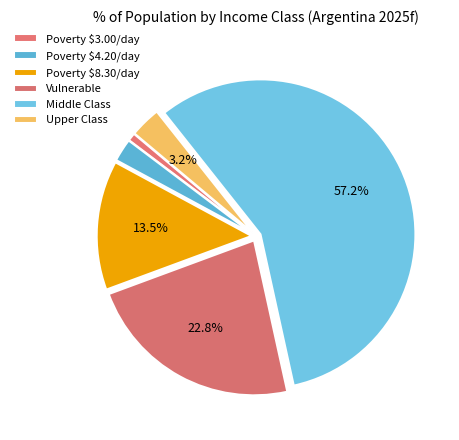

What percentage do Upper Class and Vulnerable together represent?

26.0%